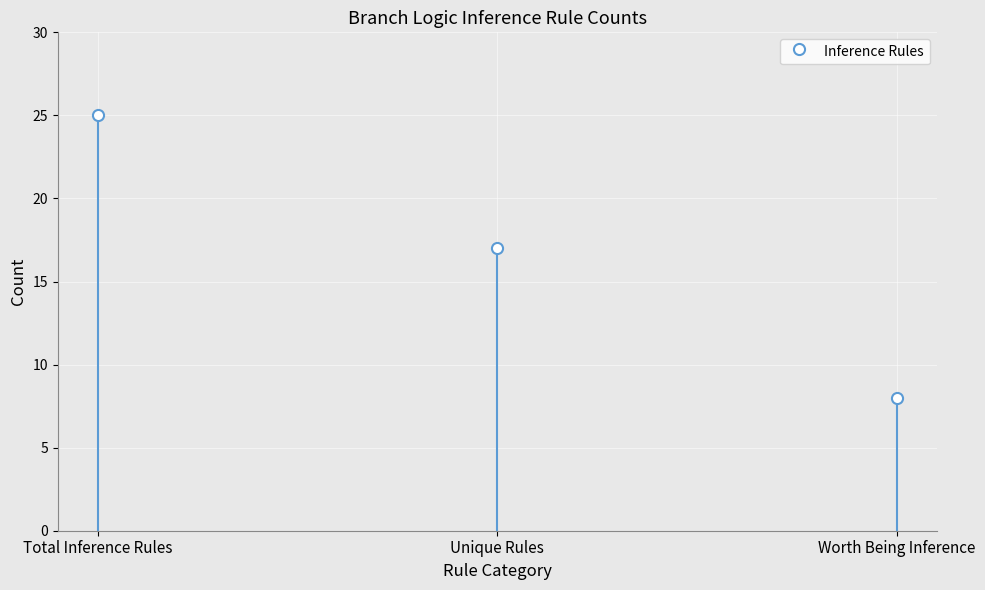

Rank the categories by value from highest to lowest.

Total Inference Rules, Unique Rules, Worth Being Inference